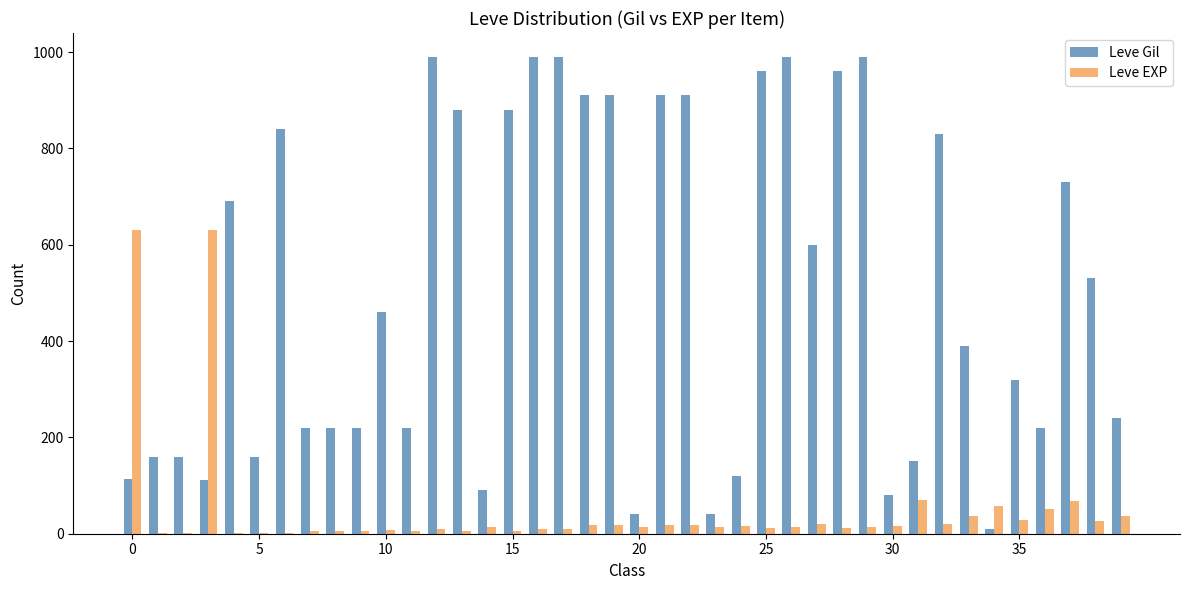

What is the sum of all Leve Gil values?

20235